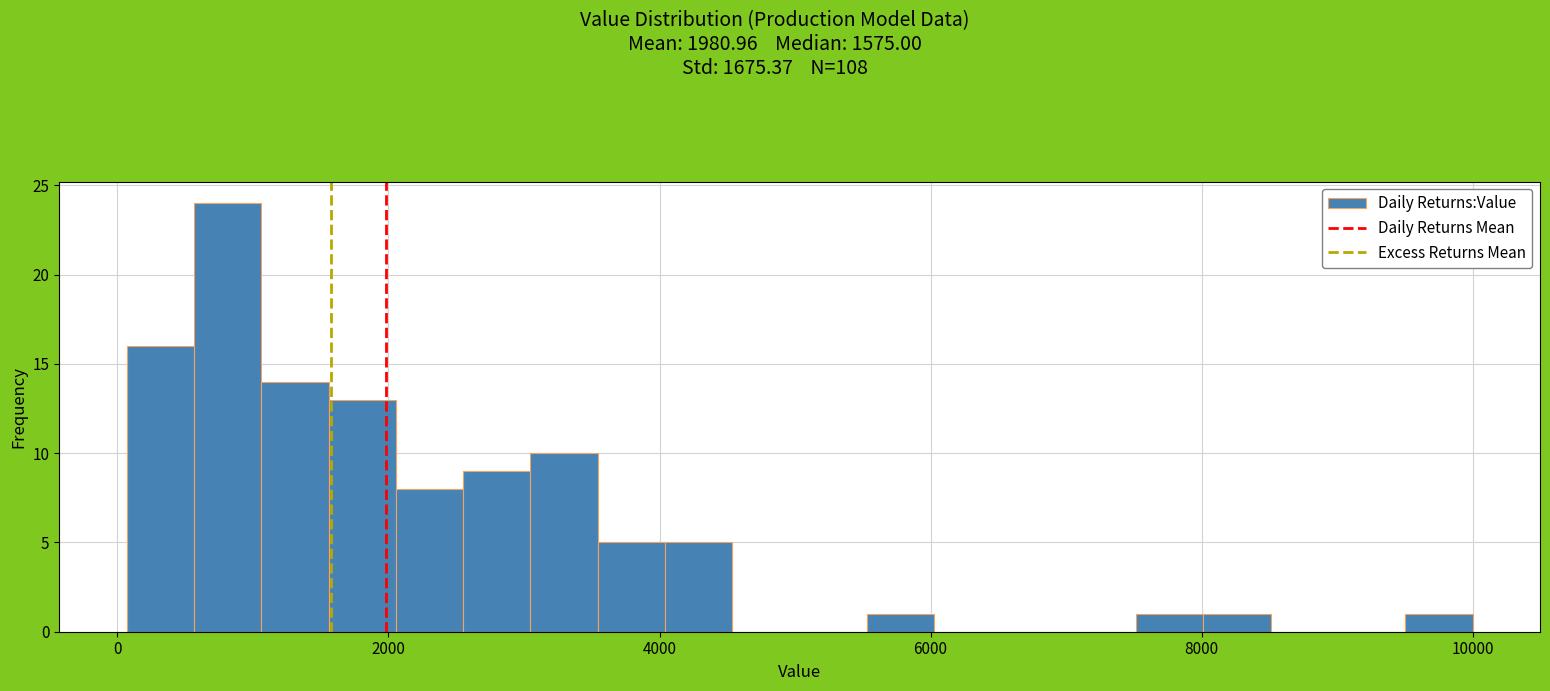

Around what value on the x-axis is the tallest bar? Give the approximate position of its centre, as read against the axis.

800